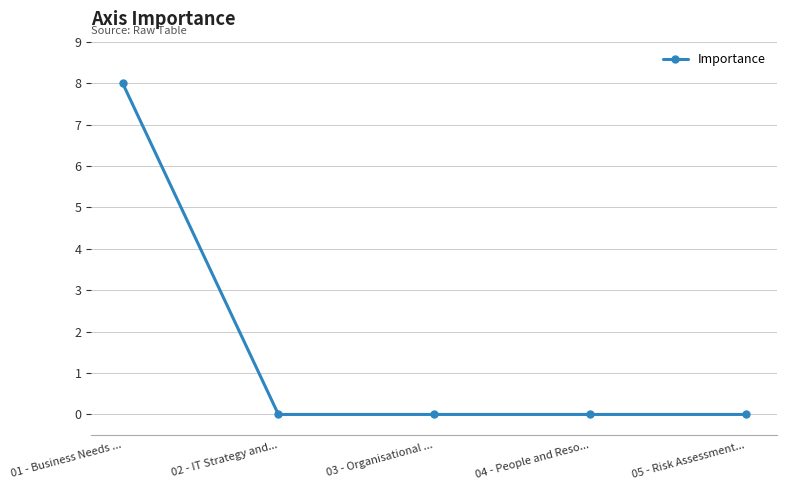

Reading left to right, extract all data points from this chart.

01 - Business Needs ...=8	02 - IT Strategy and...=0	03 - Organisational ...=0	04 - People and Reso...=0	05 - Risk Assessment...=0